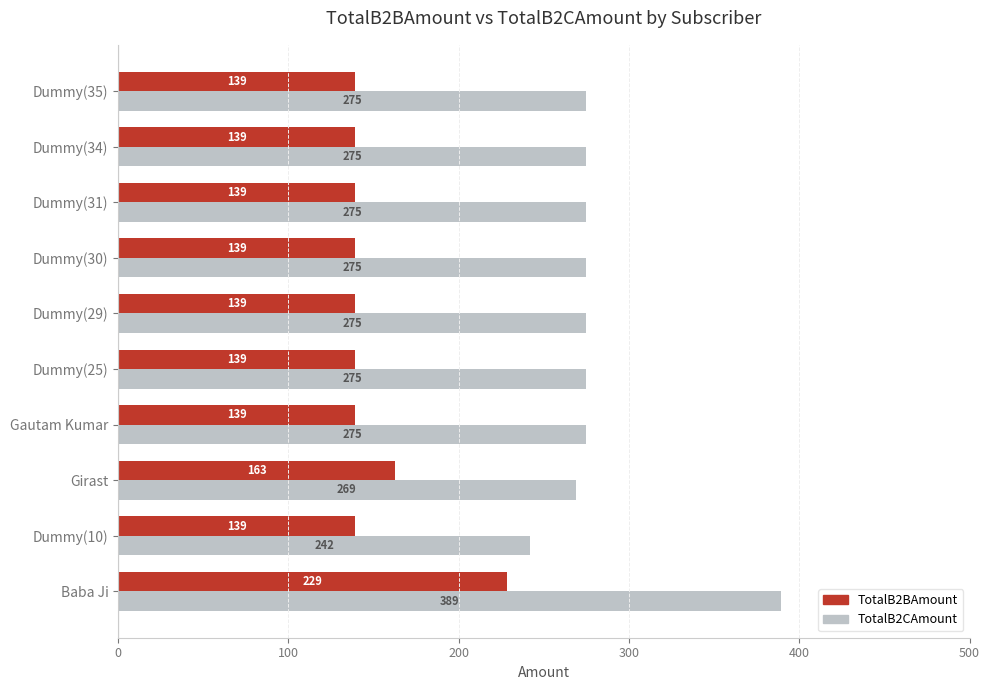

Which category has the lowest value in the TotalB2CAmount series?

Dummy(10)